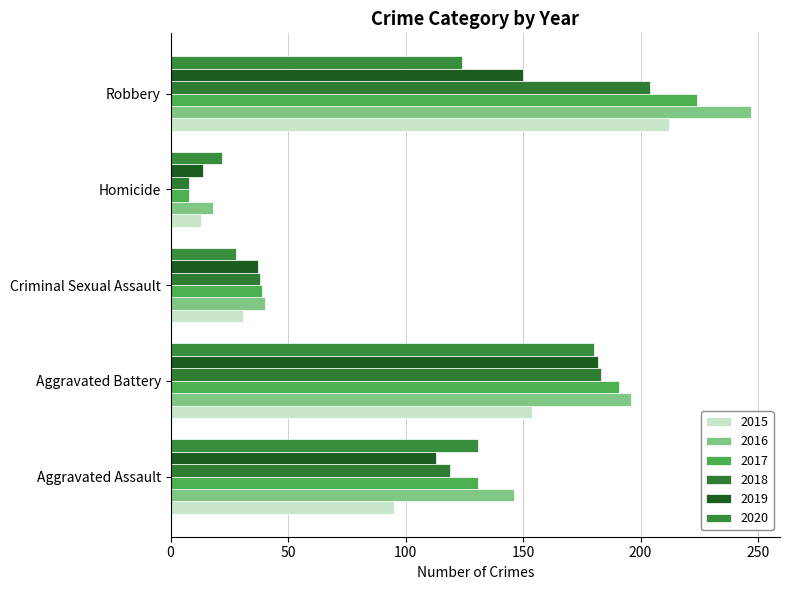

What is the label of the 2nd bar from the right?

Homicide